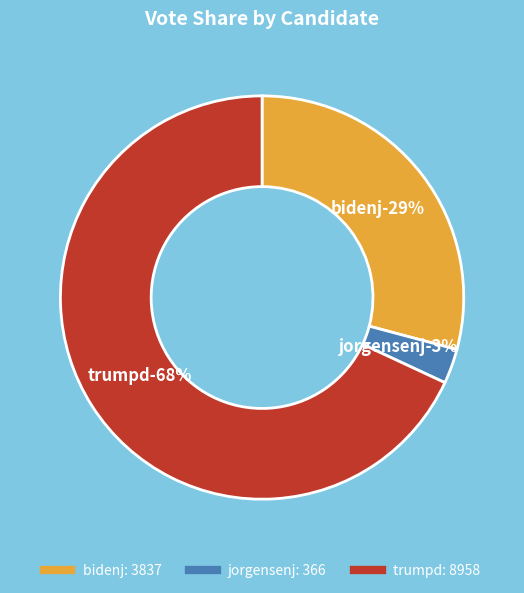

To the nearest percent, what percentage of the pie is bidenj?

29%